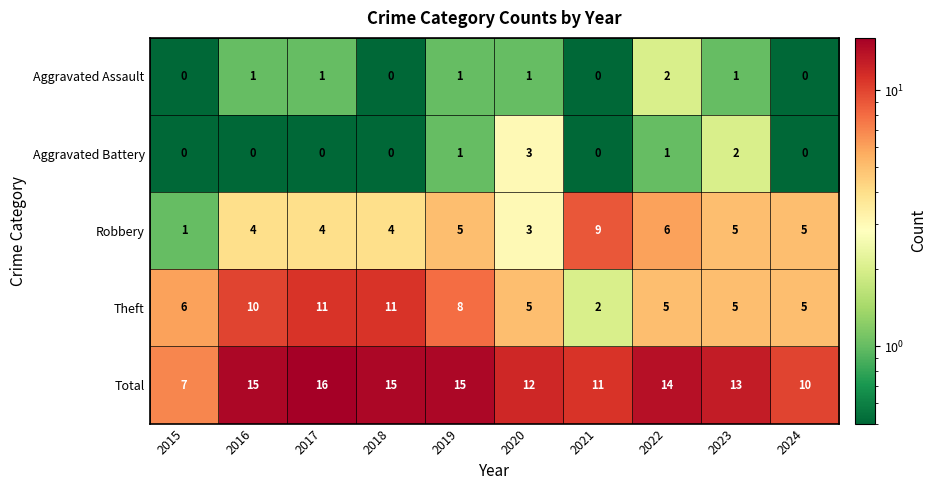

How many data points does each series have?

10